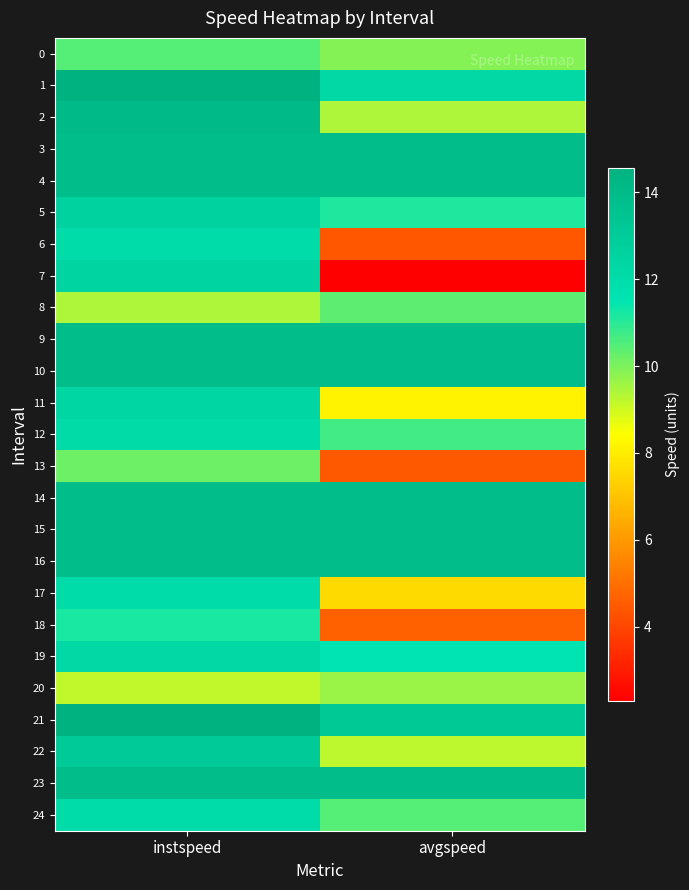

At instspeed, list the series in order from smallest to largest.

20, 8, 13, 0, 18, 24, 17, 6, 12, 19, 11, 7, 5, 22, 3, 4, 9, 10, 14, 15, 16, 23, 2, 21, 1